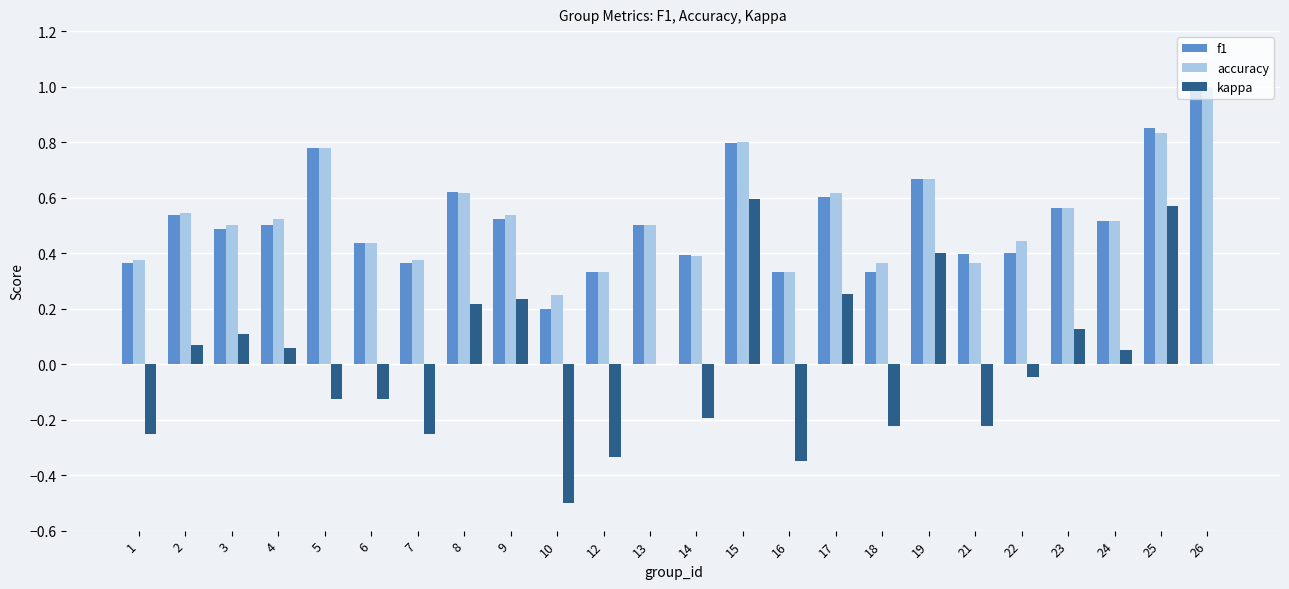

Between 5 and 23, which series saw the biggest shift?

kappa